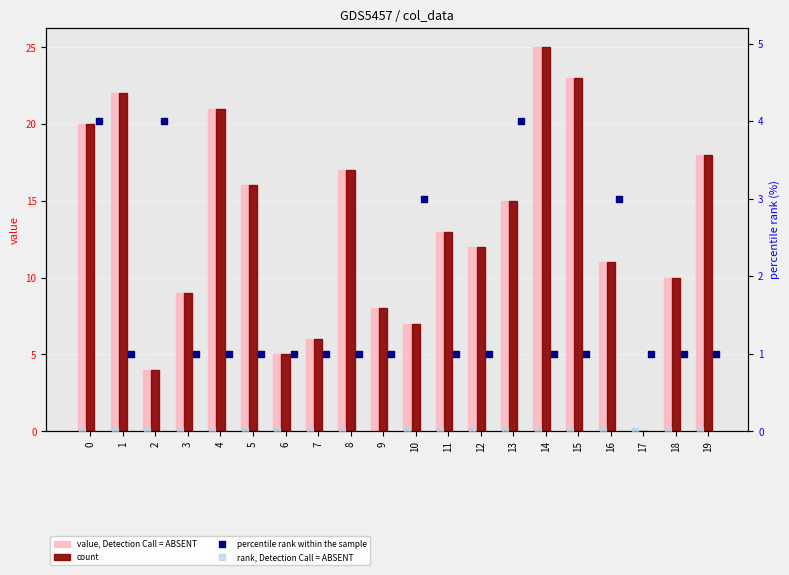

Which series has the largest Y range (max minus min)?

value, Detection Call = ABSENT